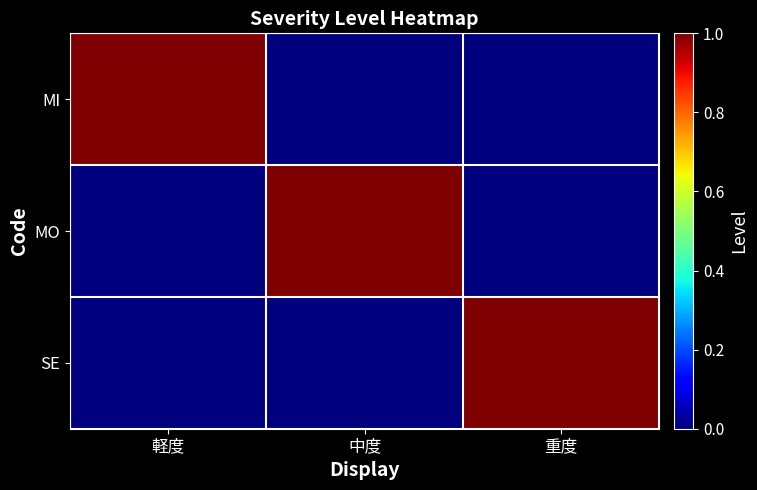

At which category does the chart reach its peak across all series?

軽度